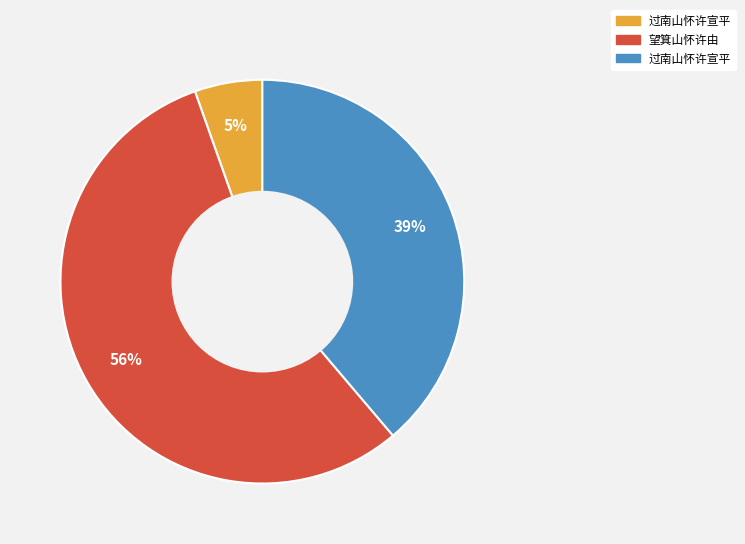

Is there a majority slice in this chart?

Yes